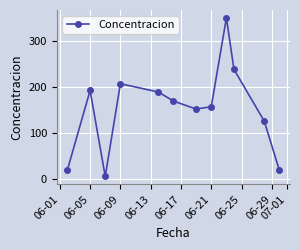

Does the chart display data point markers on the line(s)?

Yes